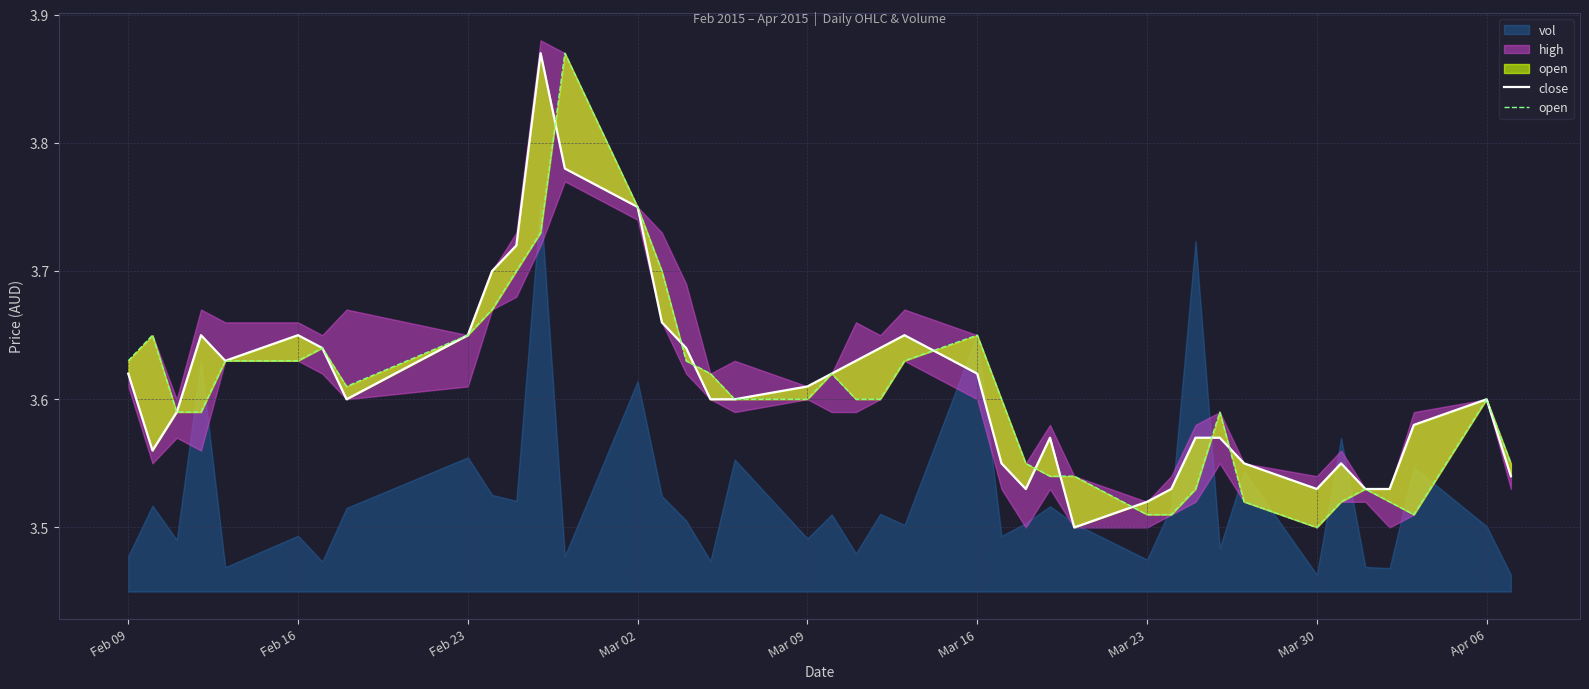

In open, how many points are lower than both neighbors (excluding endpoints)?

3